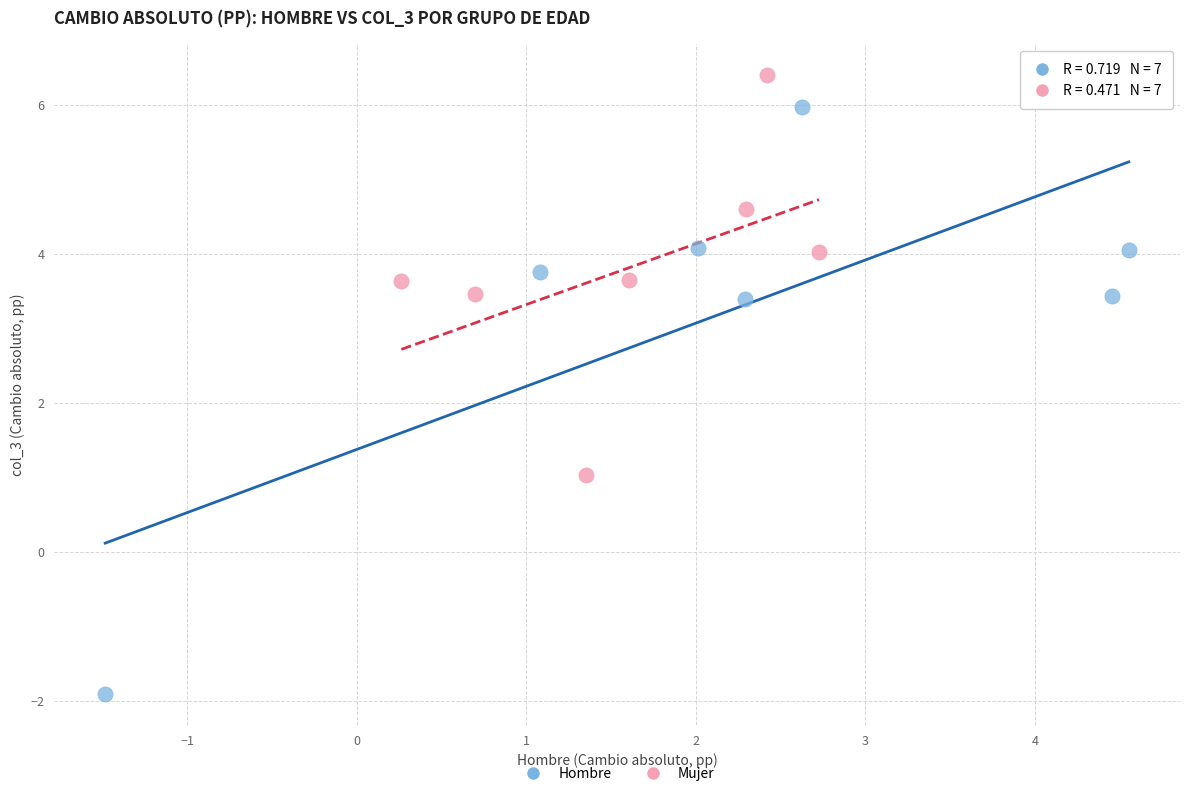

Which series contains the highest Y value?

Mujer